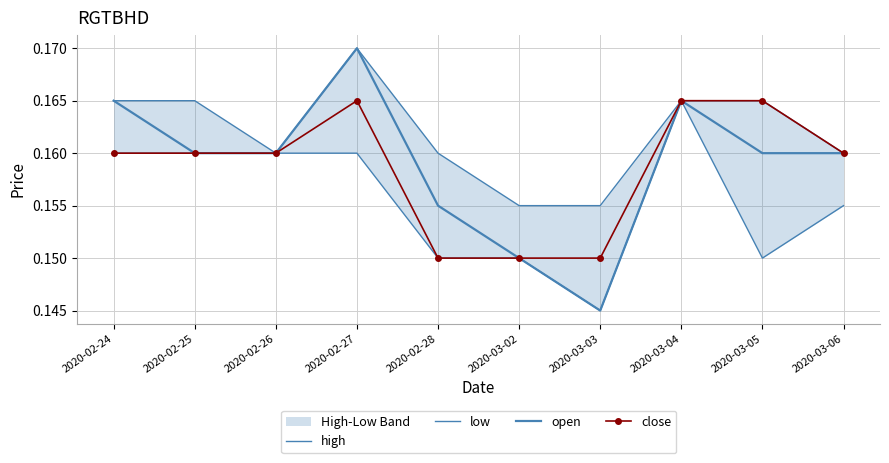

How many data points does each series have?

10